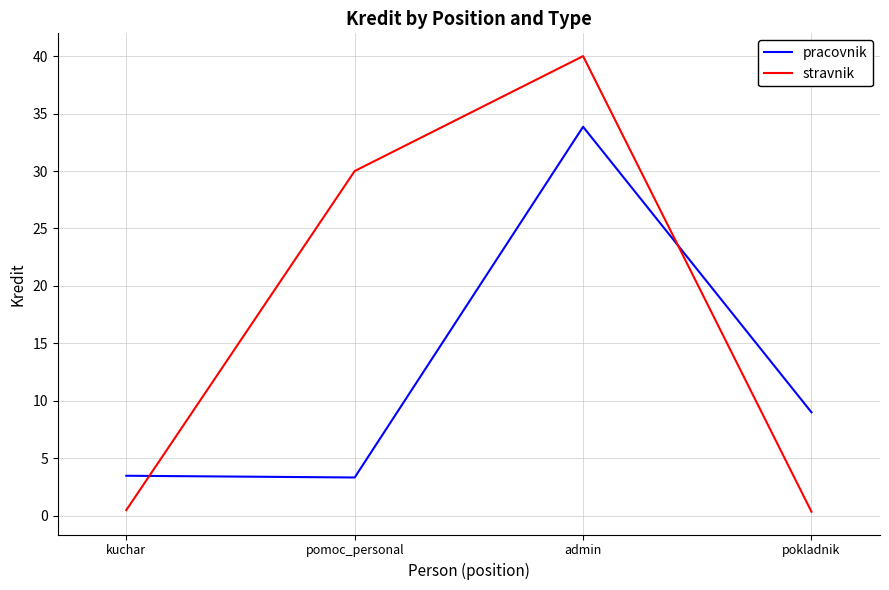

After their last crossing, which series has the higher values: pracovnik or stravnik?

pracovnik